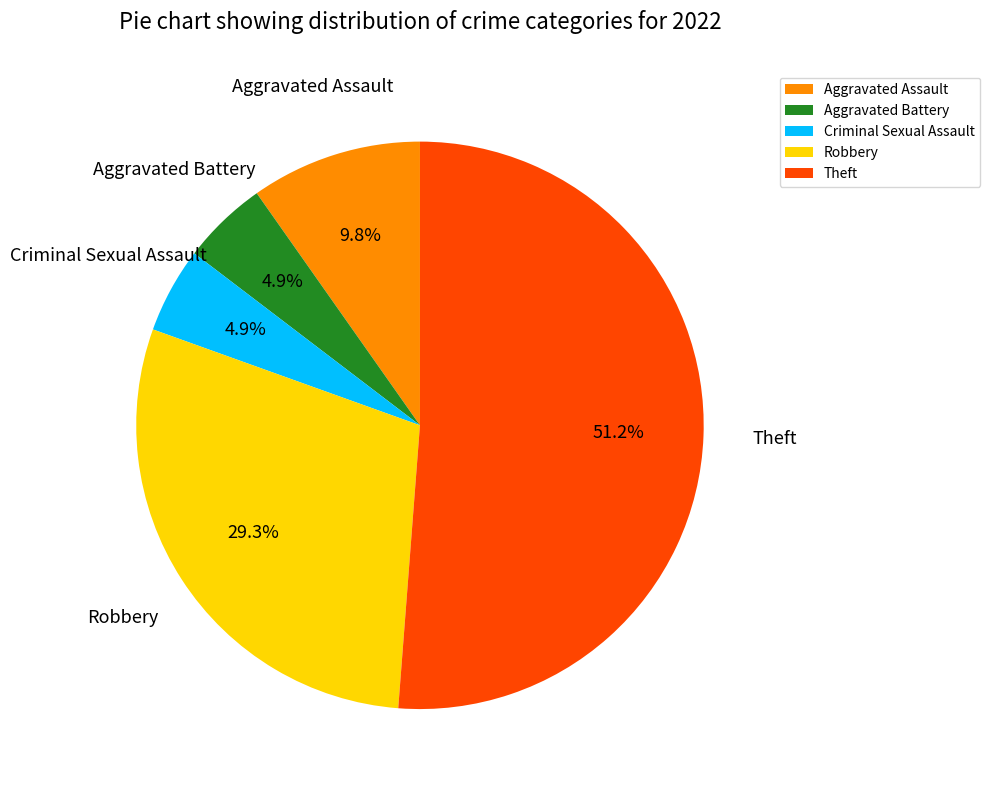

Approximately how many times larger is the value at Aggravated Assault compared to Theft?

0.2